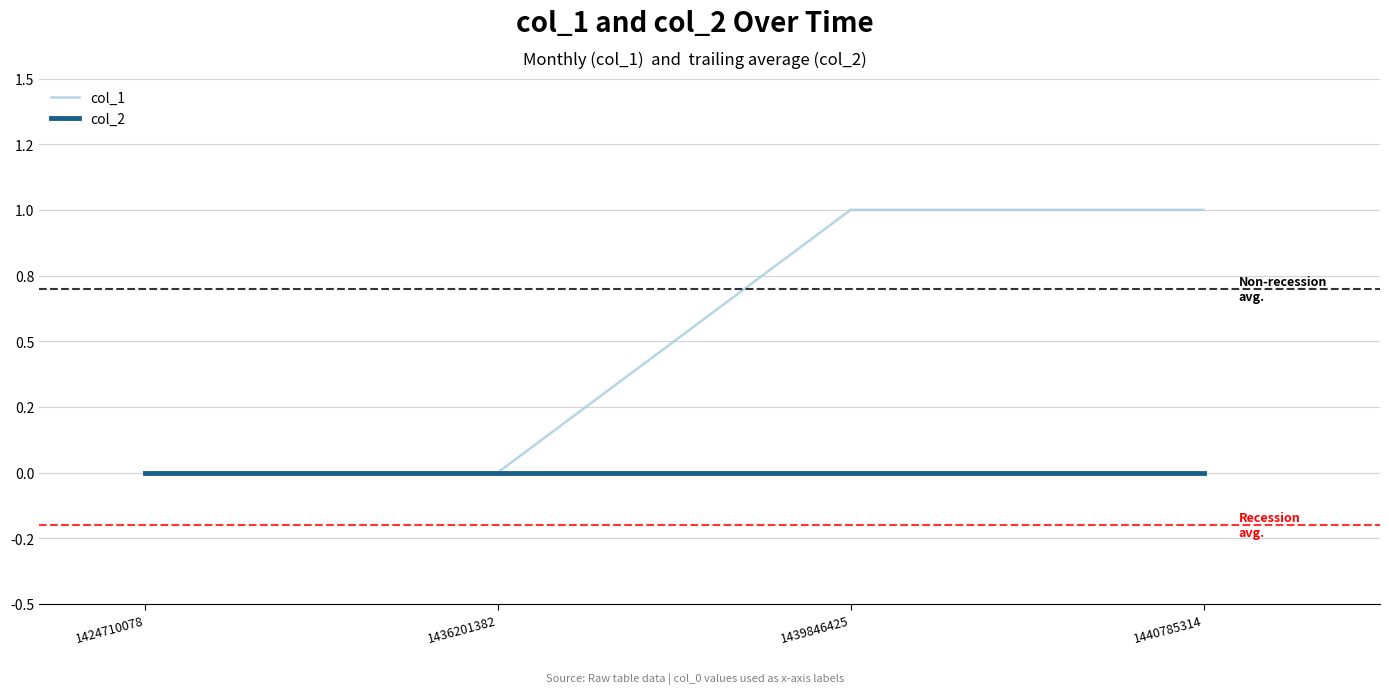

Does the chart display data point markers on the line(s)?

No